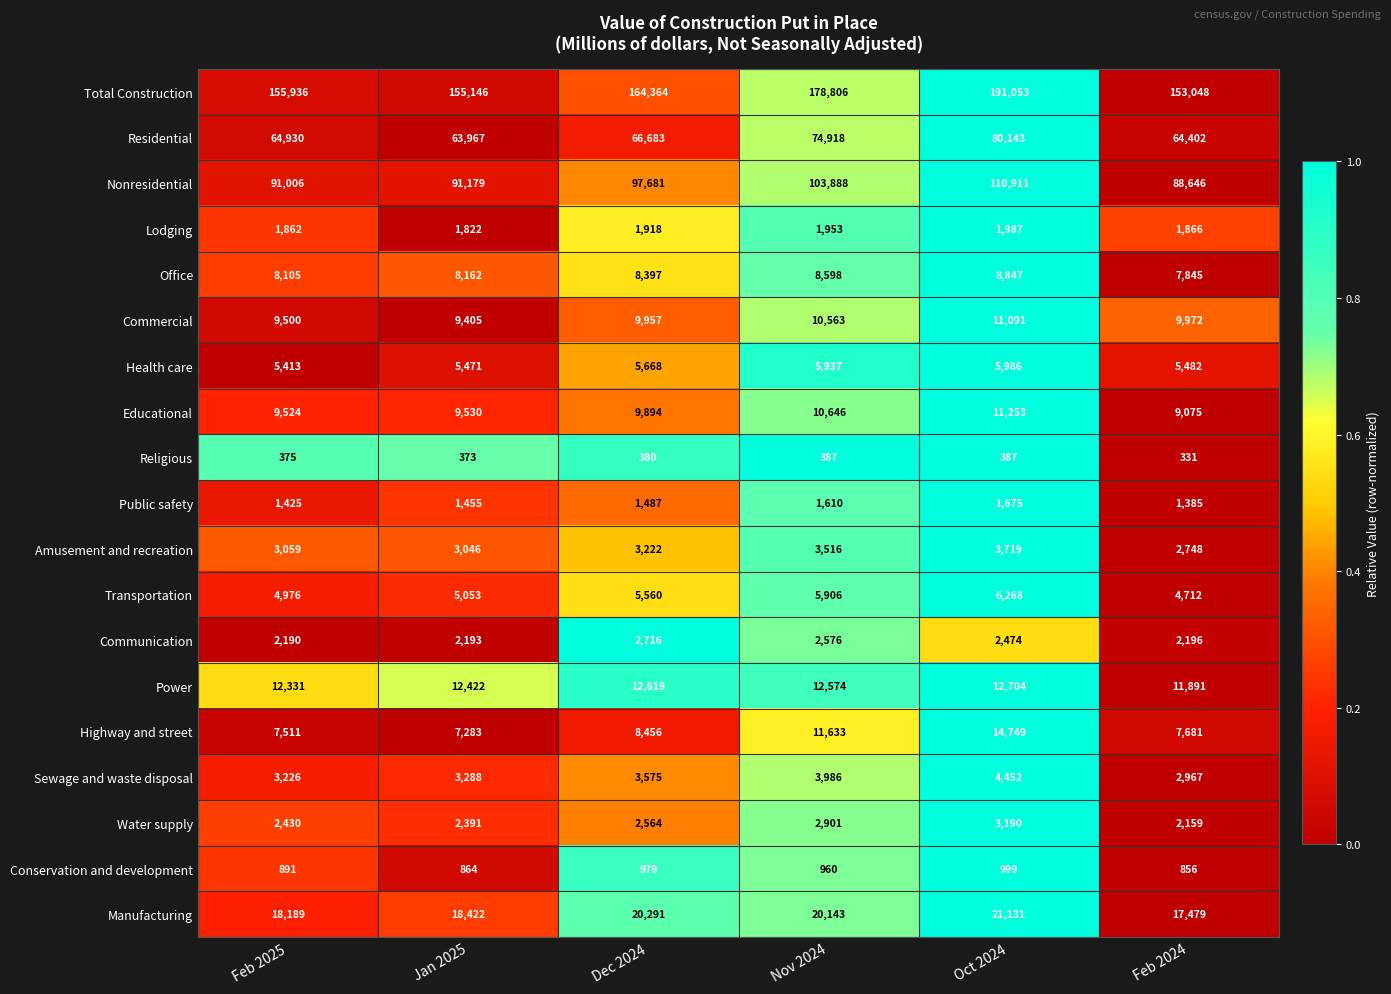

What is the difference between the Nonresidential values at Feb 2025 and Jan 2025?

173